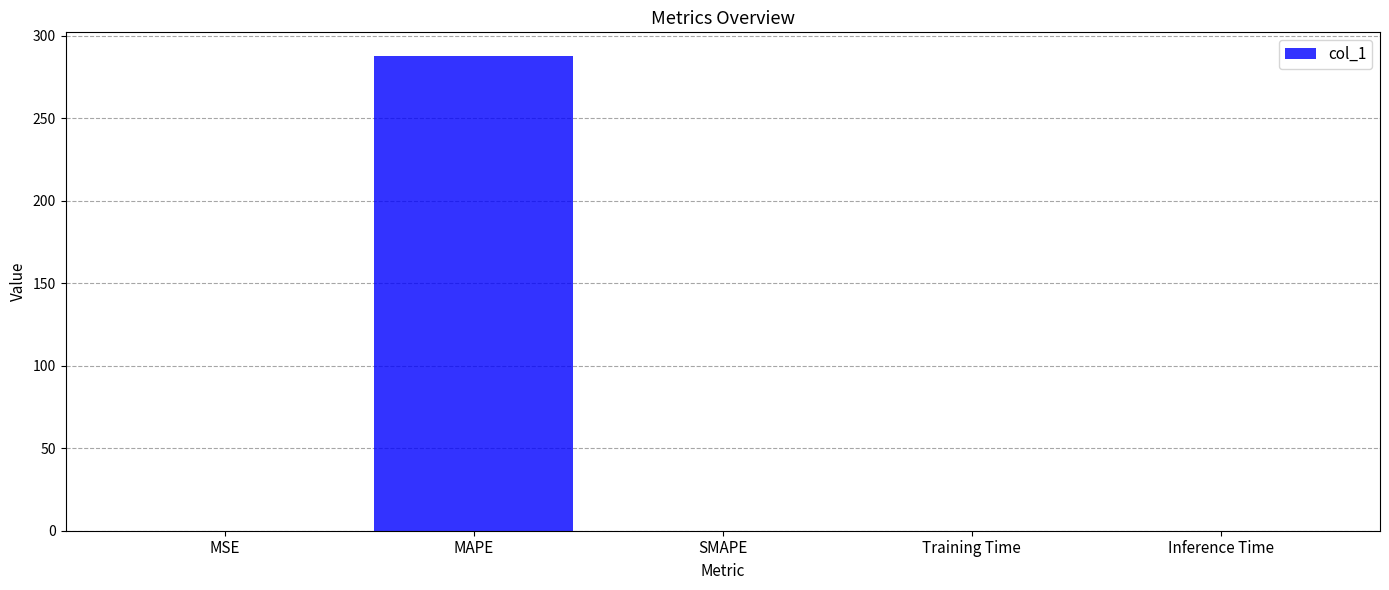

Which has a higher value, MAPE or MSE?

MAPE